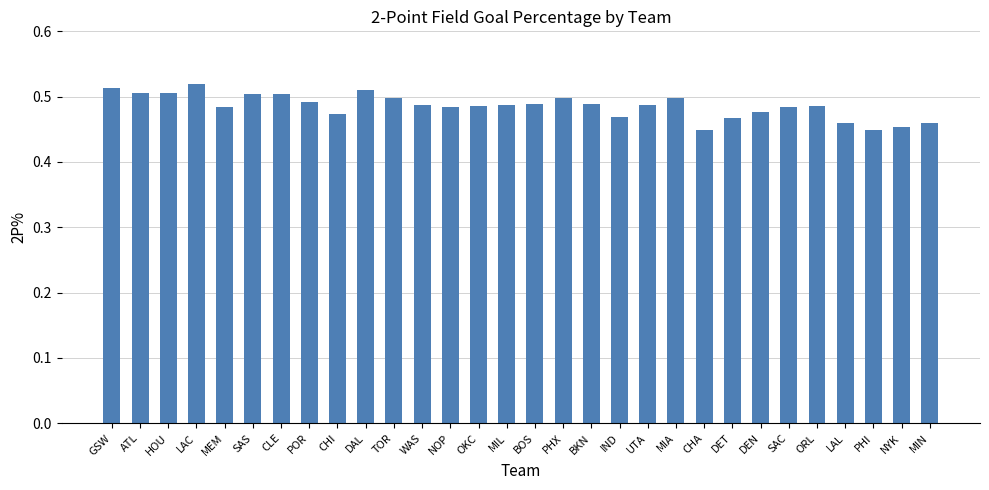

Between DEN and NYK, which is larger?

DEN